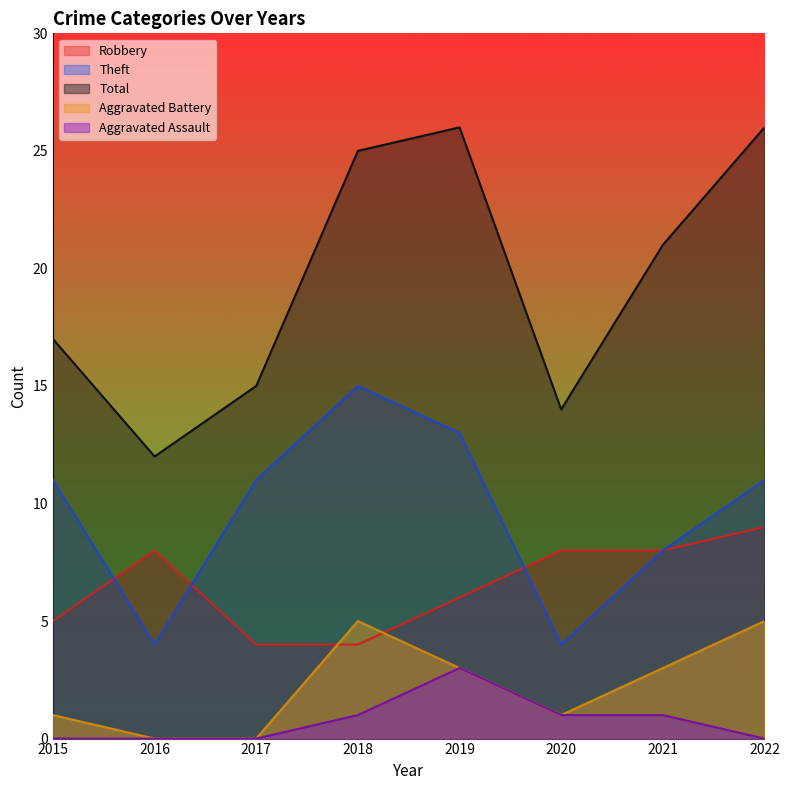

The Aggravated Battery series shows 1 at 2015. True or false?

True